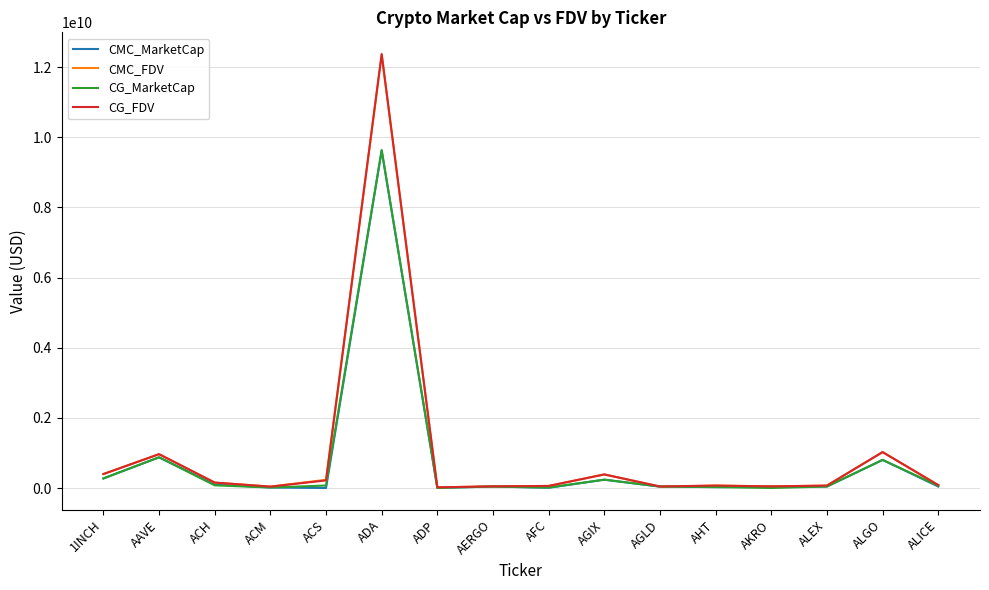

What is the sum of the CG_FDV values at AERGO and 1INCH?

446322714.0